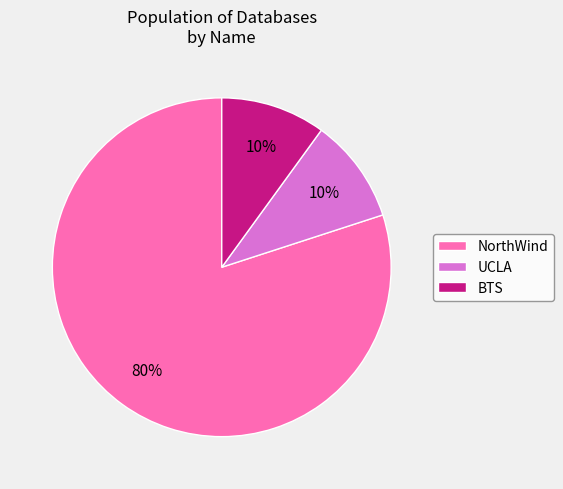

Which category has the biggest portion of the pie?

NorthWind